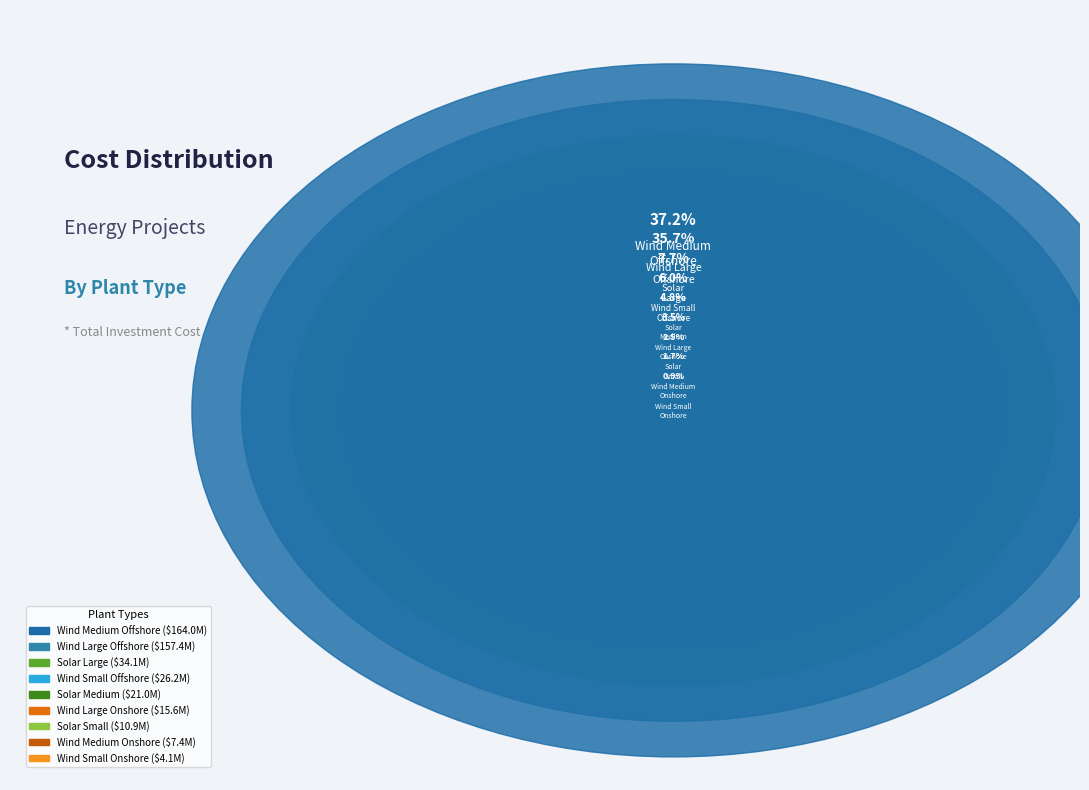

Rank the categories by value from lowest to highest.

windpark-small-onshore, windpark-medium-onshore, solarpark-small, windpark-large-onshore, solarpark-medium, windpark-small-offshore, solarpark-large, windpark-large-offshore, windpark-medium-offshore